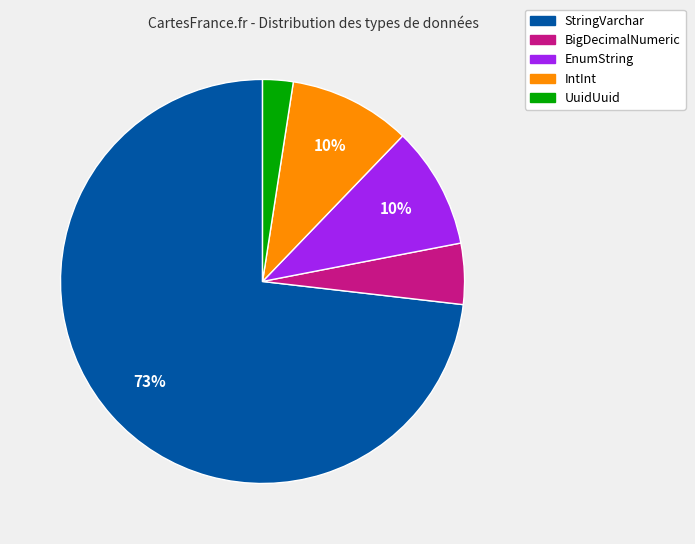

To the nearest percent, what is the average slice percentage?

20%